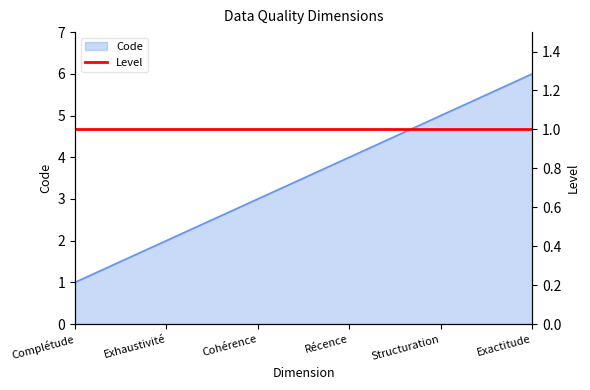

Reading left to right, what are all the values shown in this chart?

Complétude=1	Exhaustivité=2	Cohérence=3	Récence=4	Structuration=5	Exactitude=6